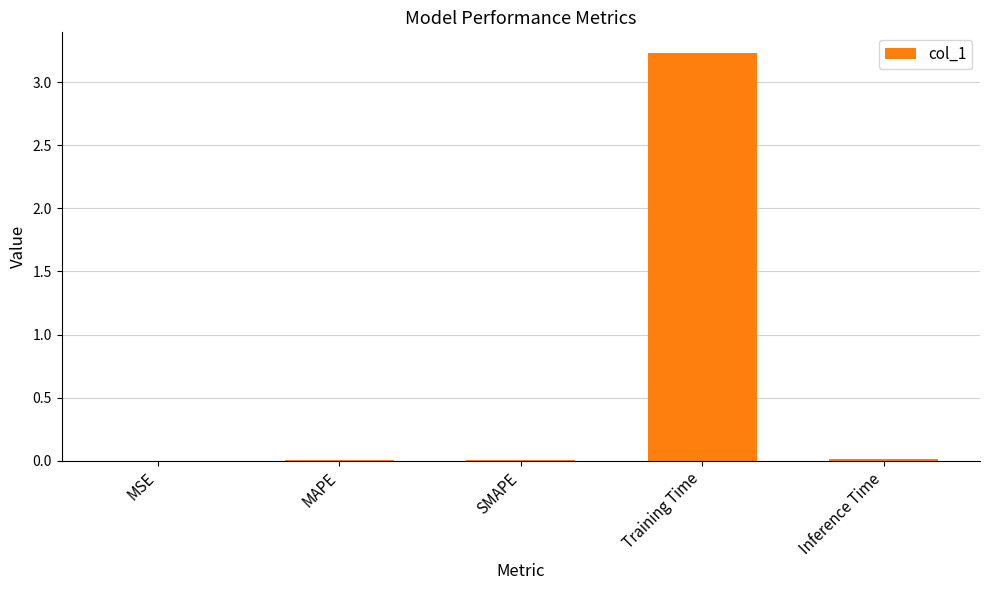

Which category has the highest value across all series?

Training Time